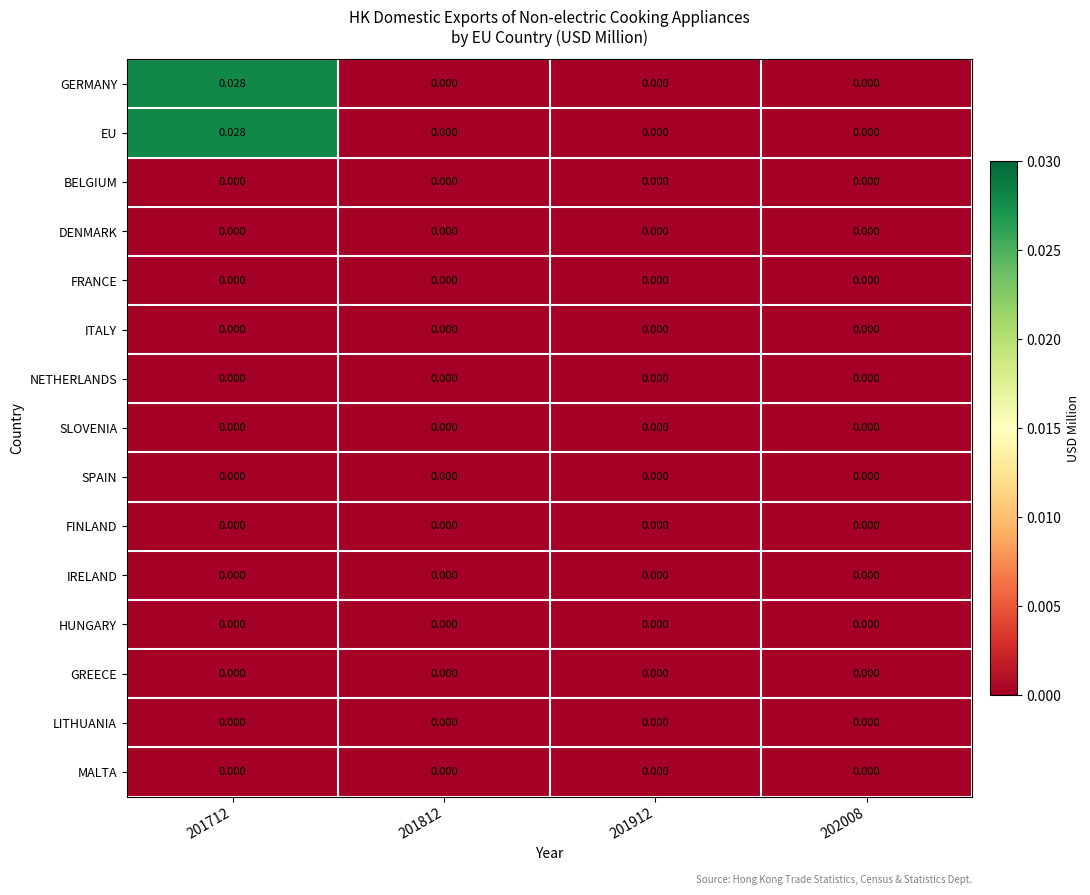

How many categories are shown in the chart?

4